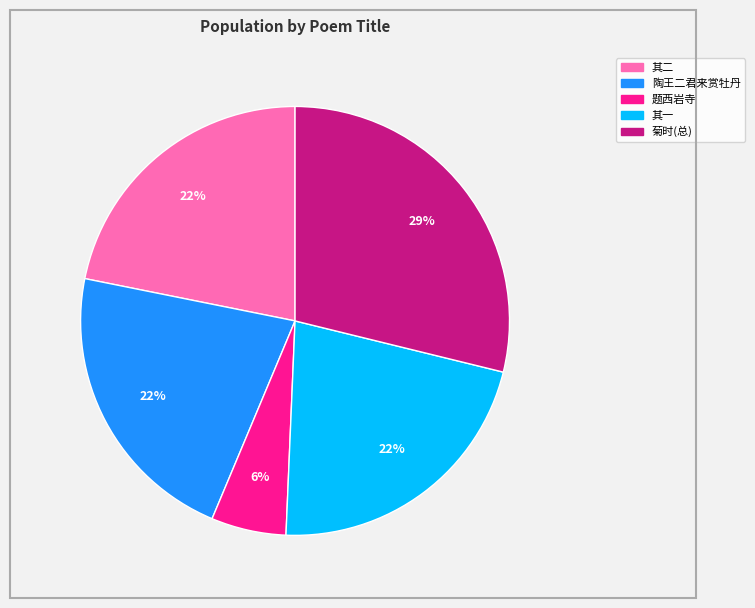

To the nearest percent, what is the average slice percentage?

20%